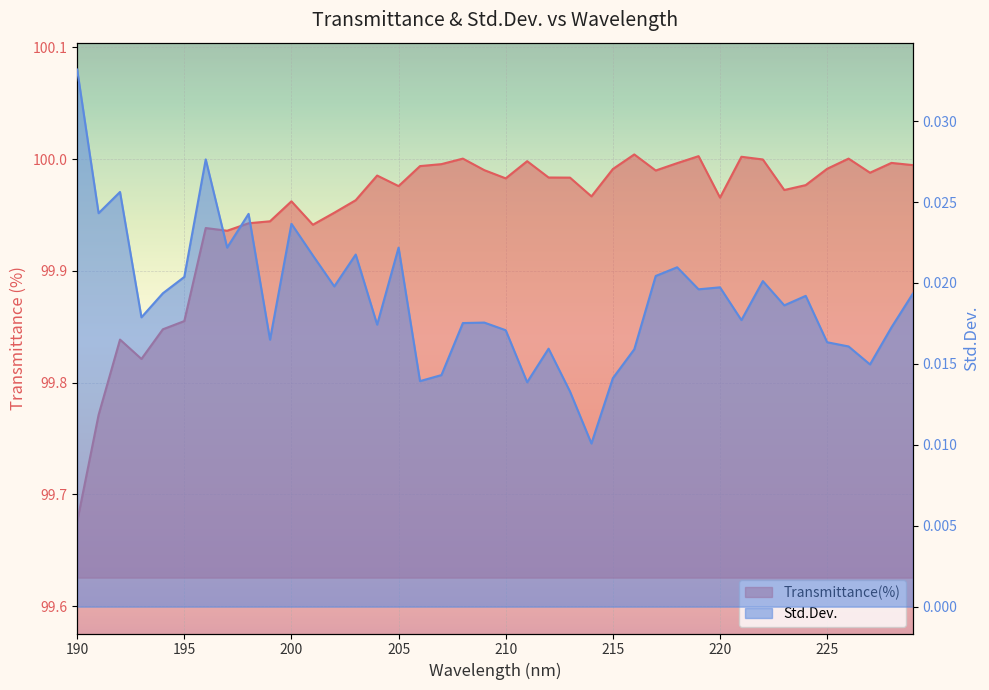

What are all the series names shown in the legend?

Transmittance(%), Std.Dev.